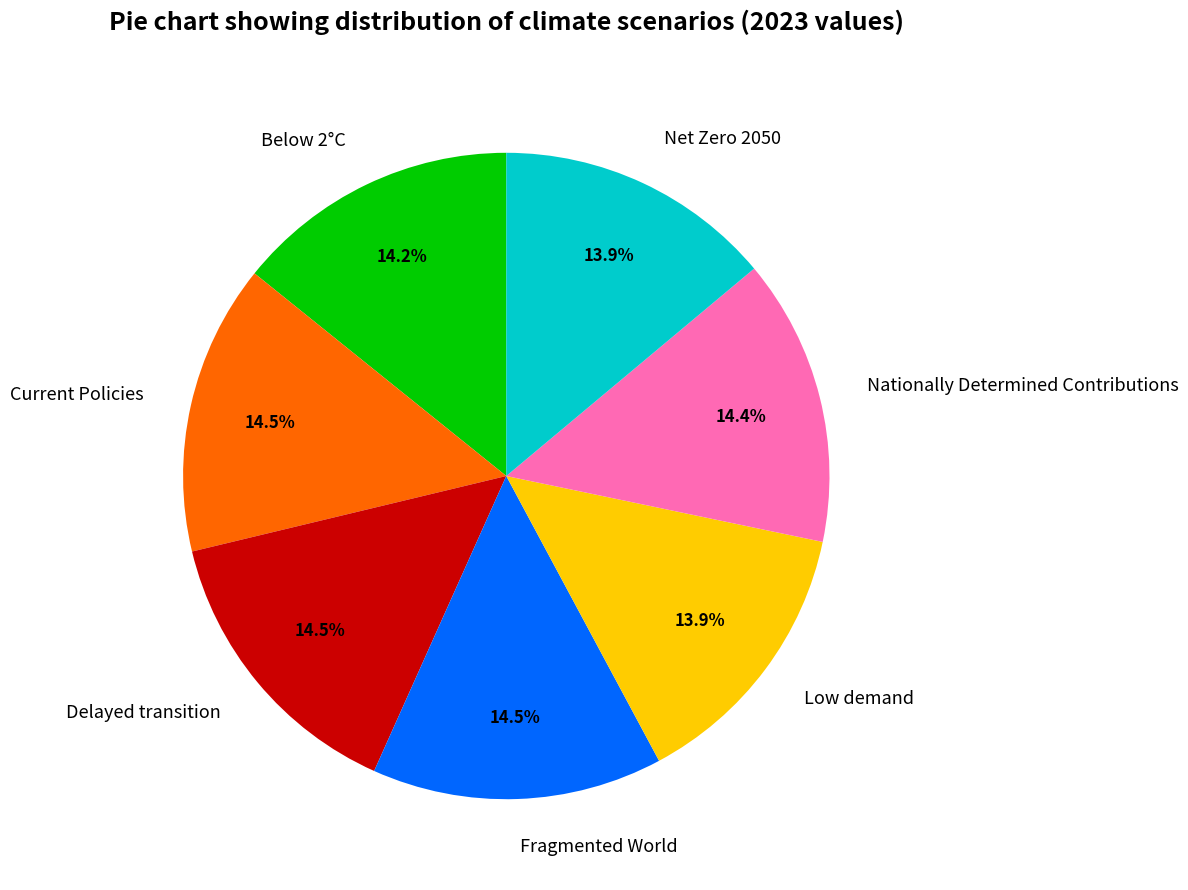

True or false: Nationally Determined Contributions accounts for 25% of the total.

False